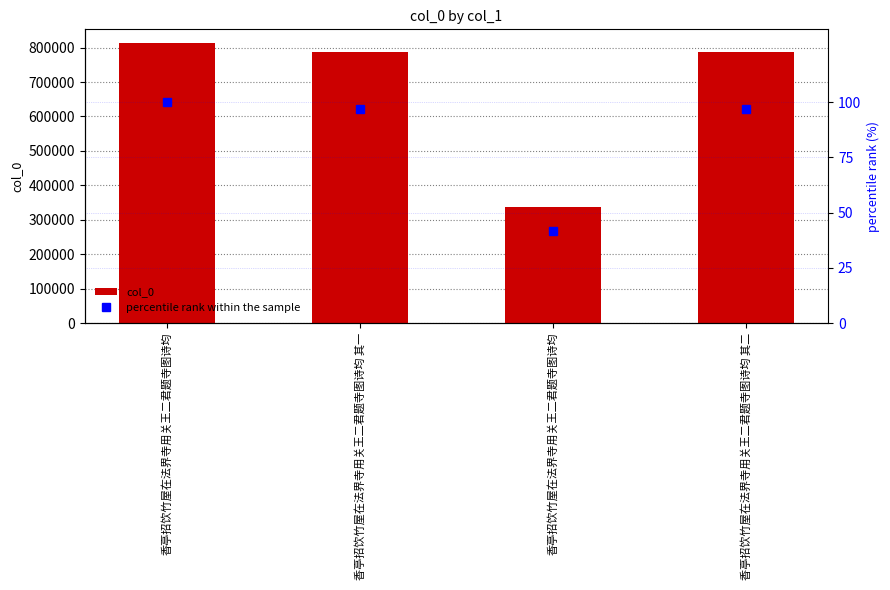

Is it true that percentile rank within the sample equals 30.7 at 香亭招饮竹屋在法界寺用关王二君题寺图诗均 其二?

False